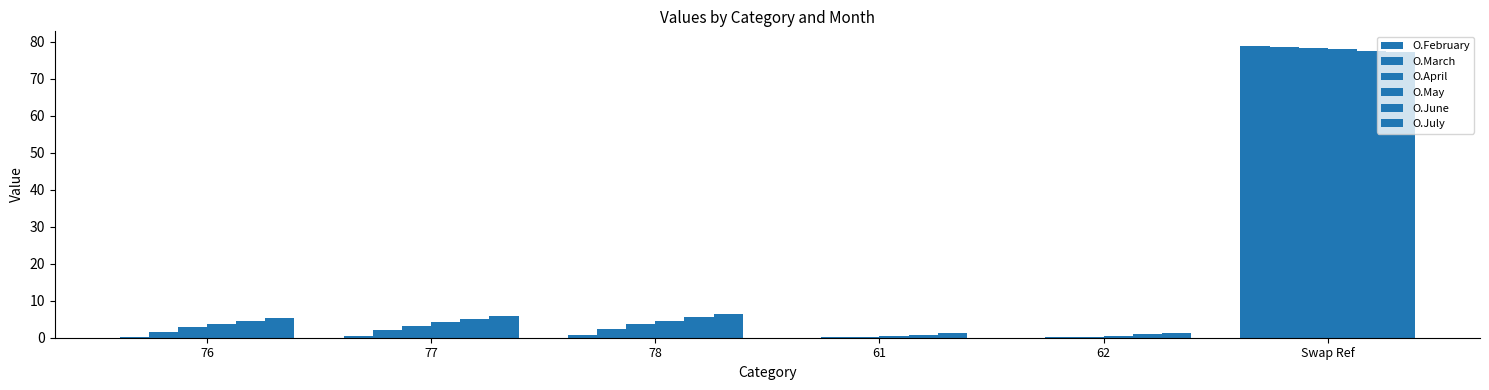

Does the chart contain stacked bars?

No